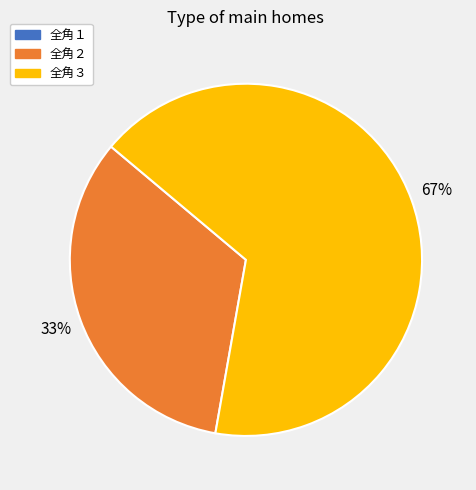

Count the number of slices in the pie.

2